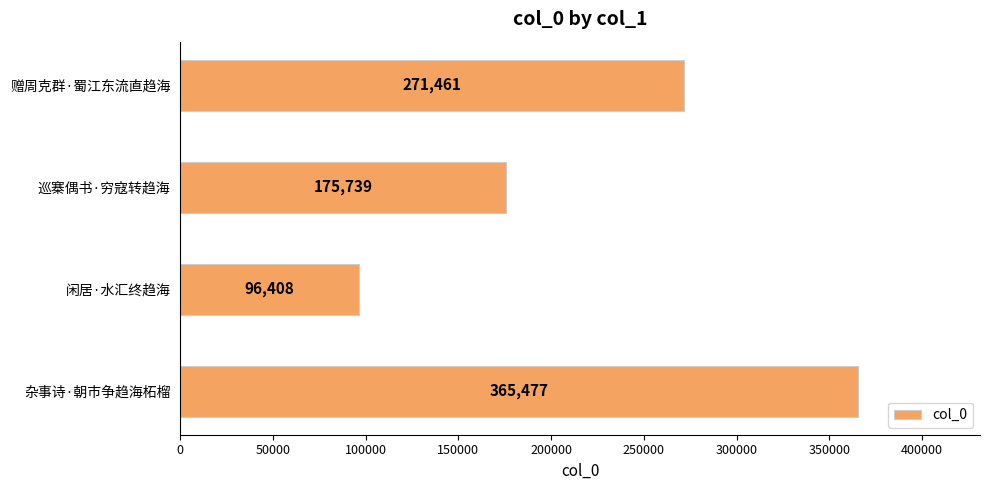

What is the ratio of the value at 巡寨偶书·穷寇转趋海 to the value at 闲居·水汇终趋海?

1.8